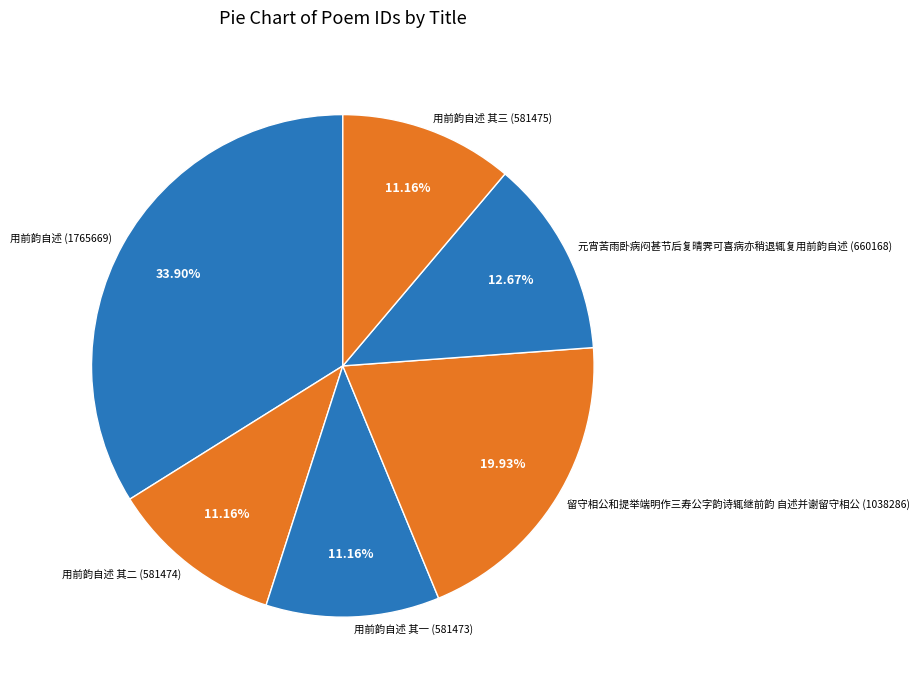

Is there a majority slice in this chart?

No